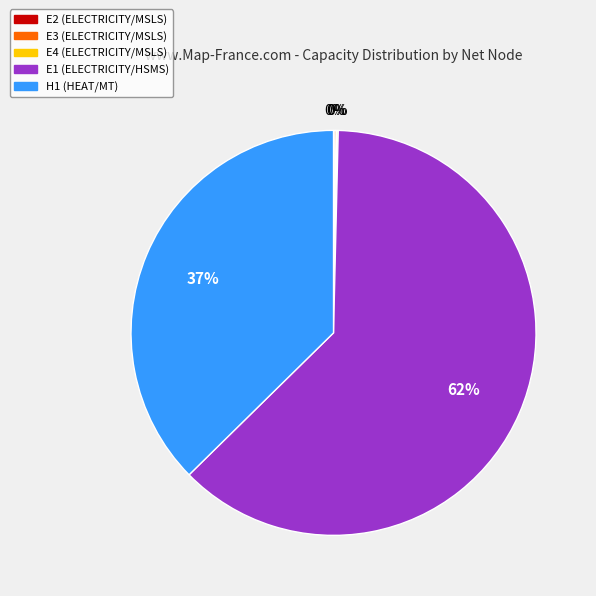

Which category has the biggest portion of the pie?

E1 (ELECTRICITY/HSMS)